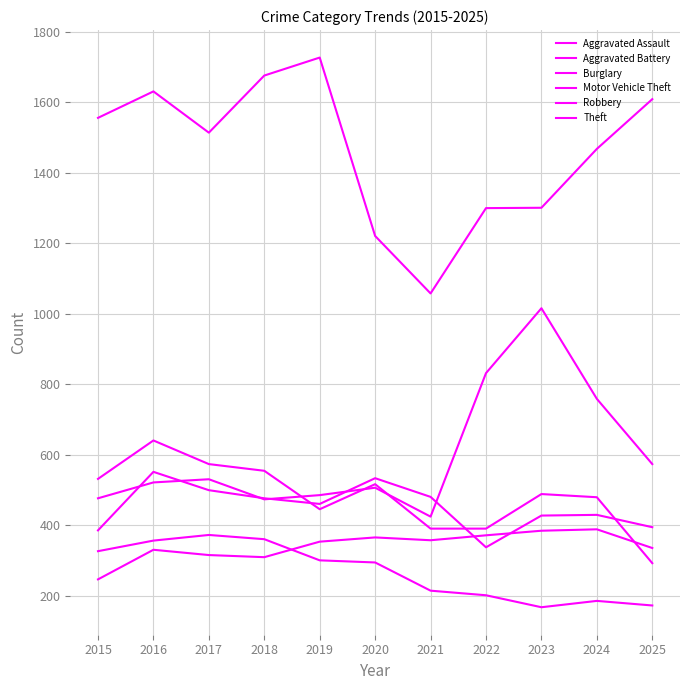

Which label corresponds to the largest value in the chart?

2019